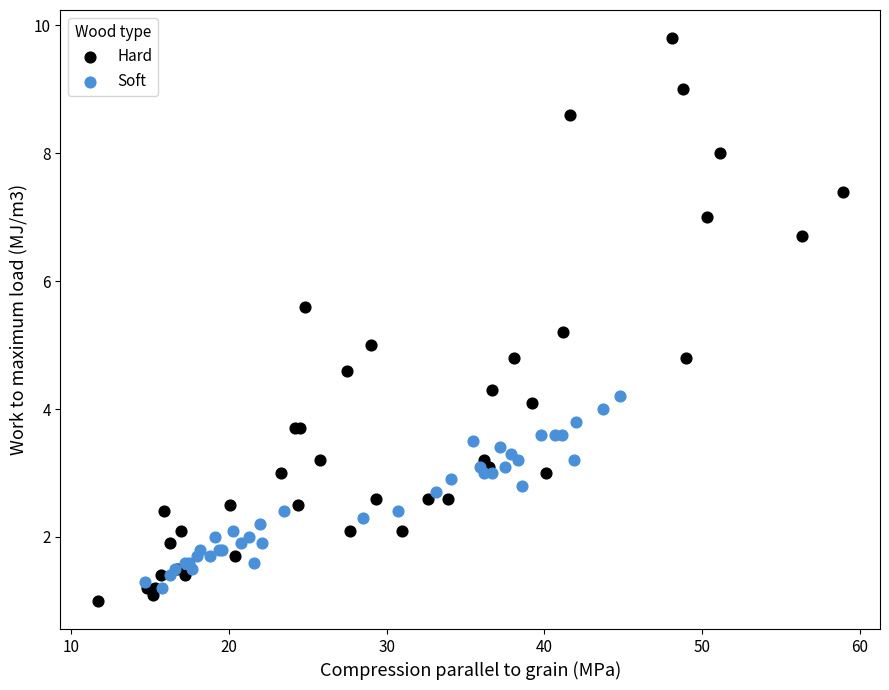

Which series has the widest spread of Y values?

Hard